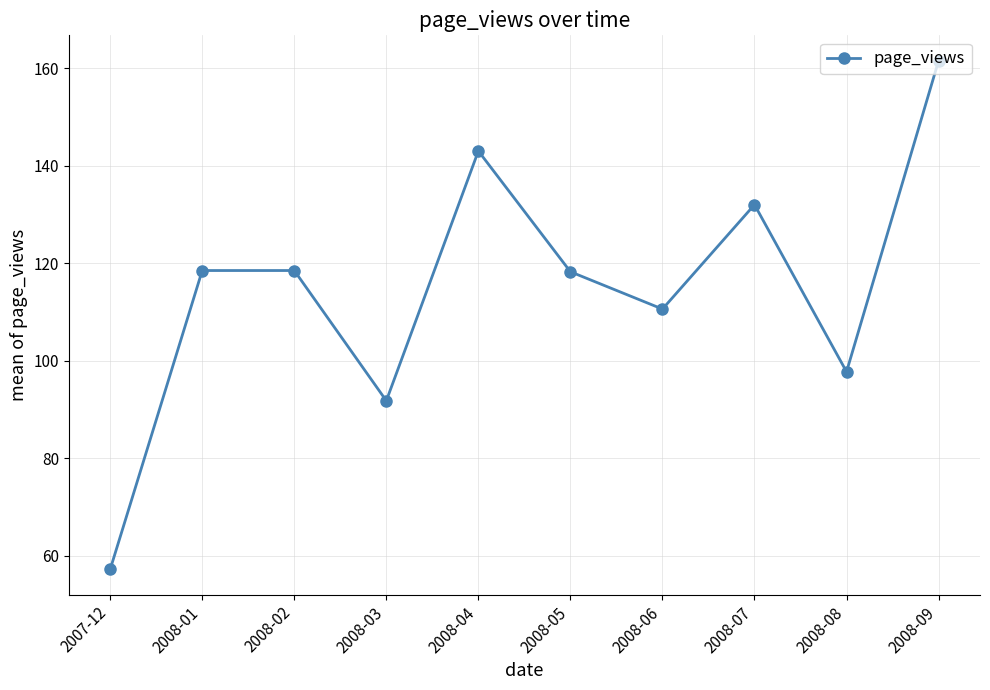

What is the average value?

114.9